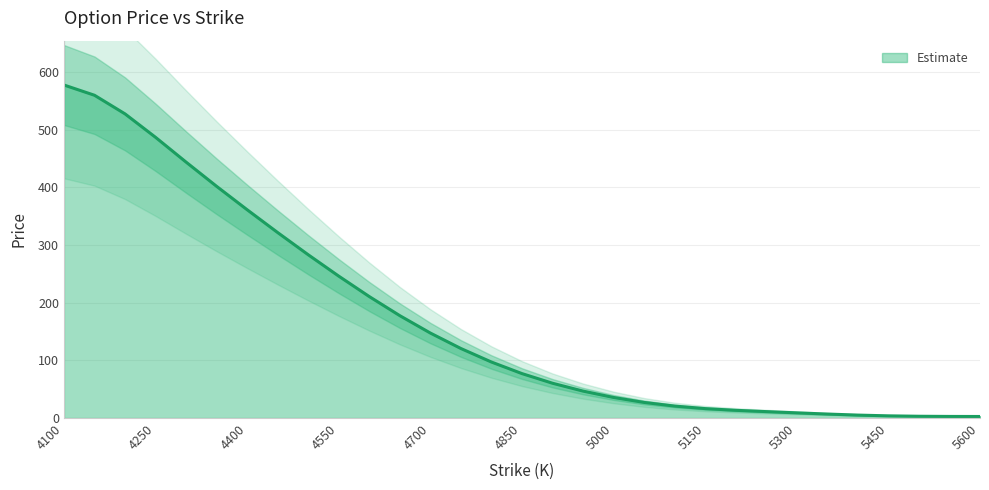

What is the value of the 3rd point from the left?

527.5